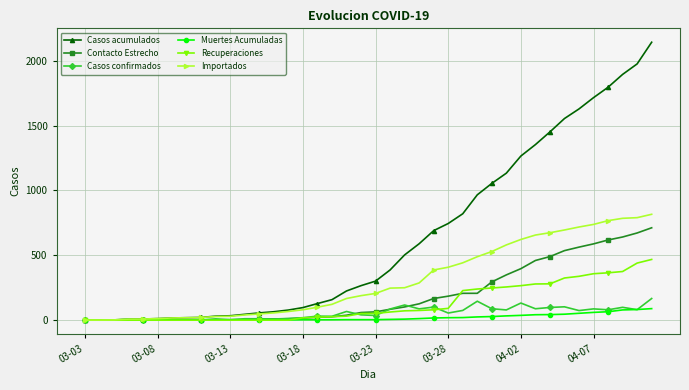

True or false: Casos confirmados has more than 2 points higher than both neighbors.

True